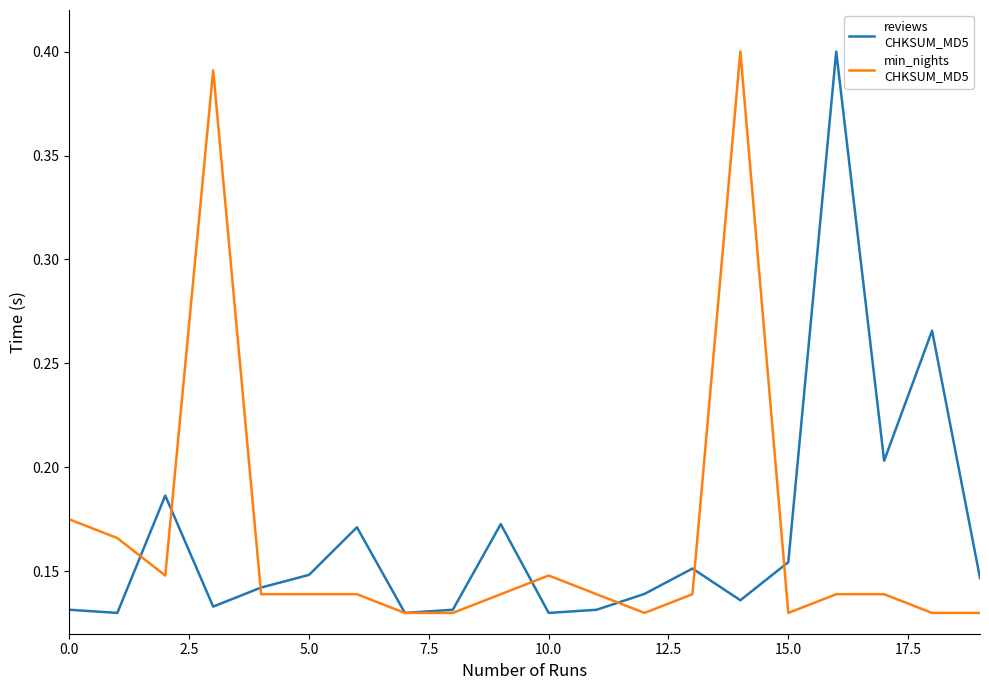

How many lines are shown in the chart?

2